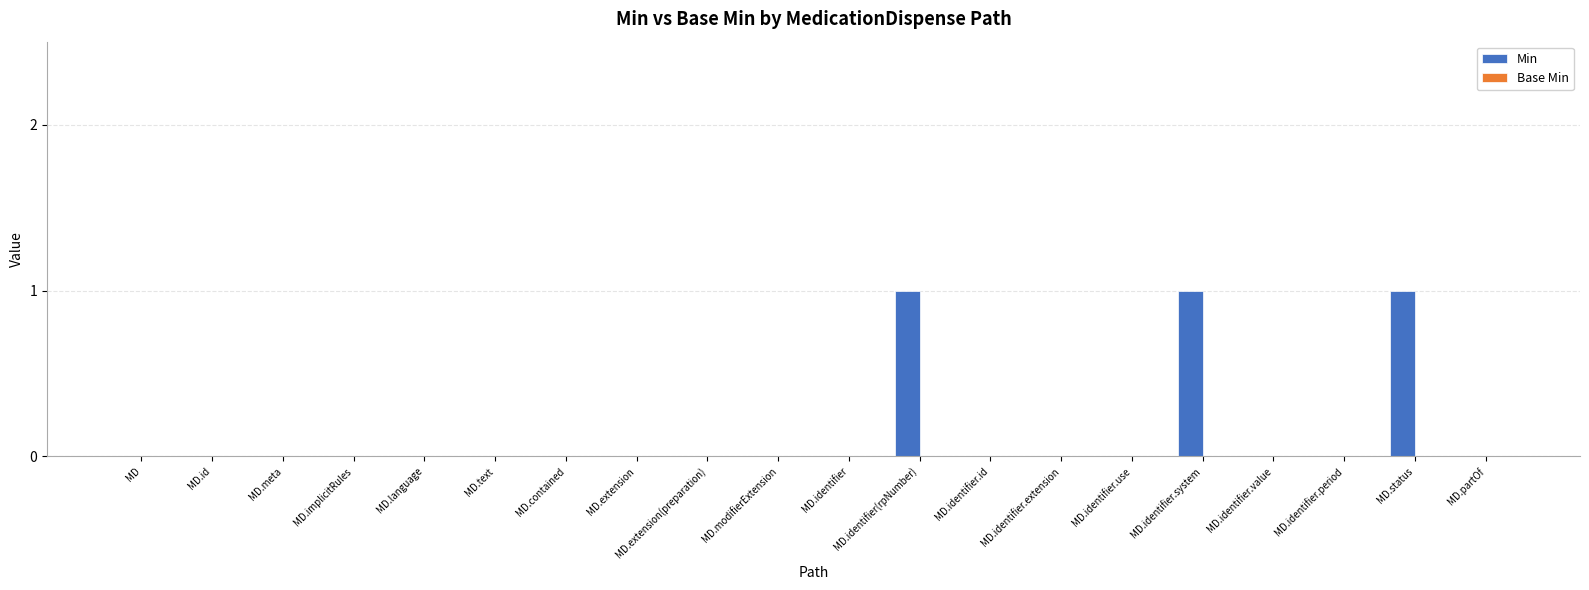

Is it true that the value at MD.identifier is -1?

False